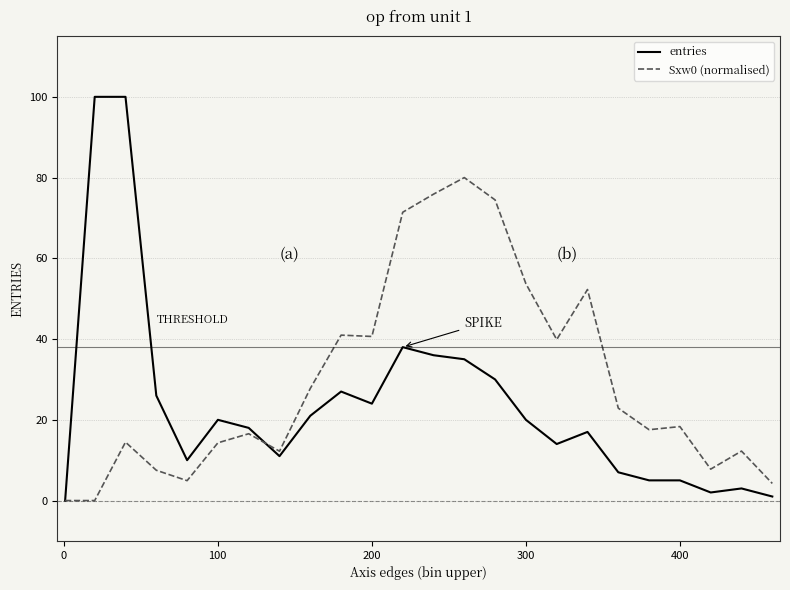

Which series has the largest total across all categories?

Sxw0 (normalised)